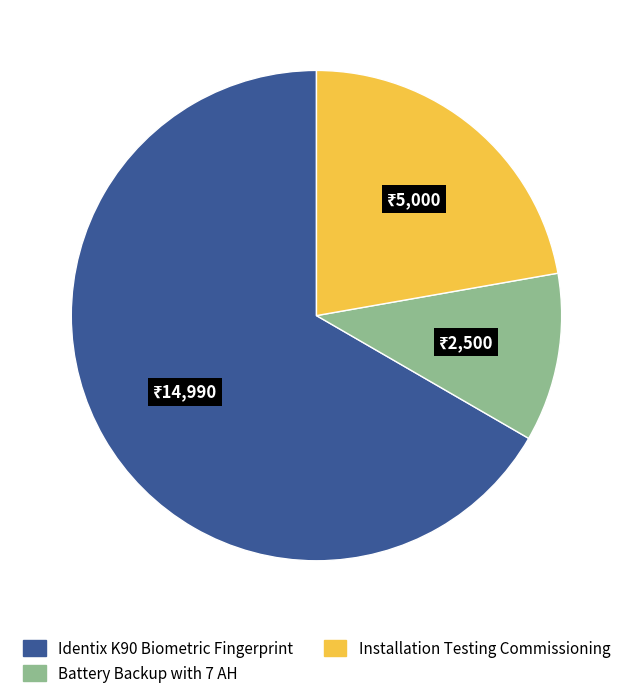

What is the largest slice in the pie chart?

Identix K90 Biometric Fingerprint